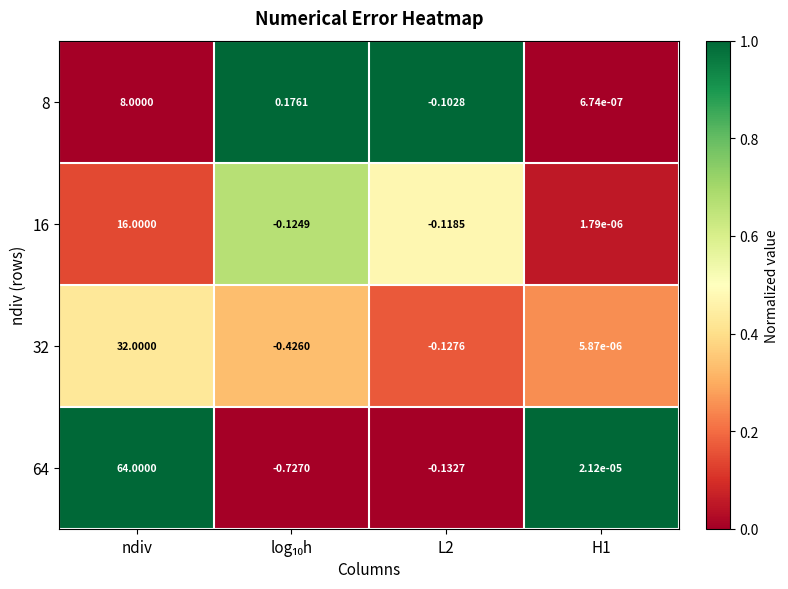

Which series has the largest total across all categories?

64